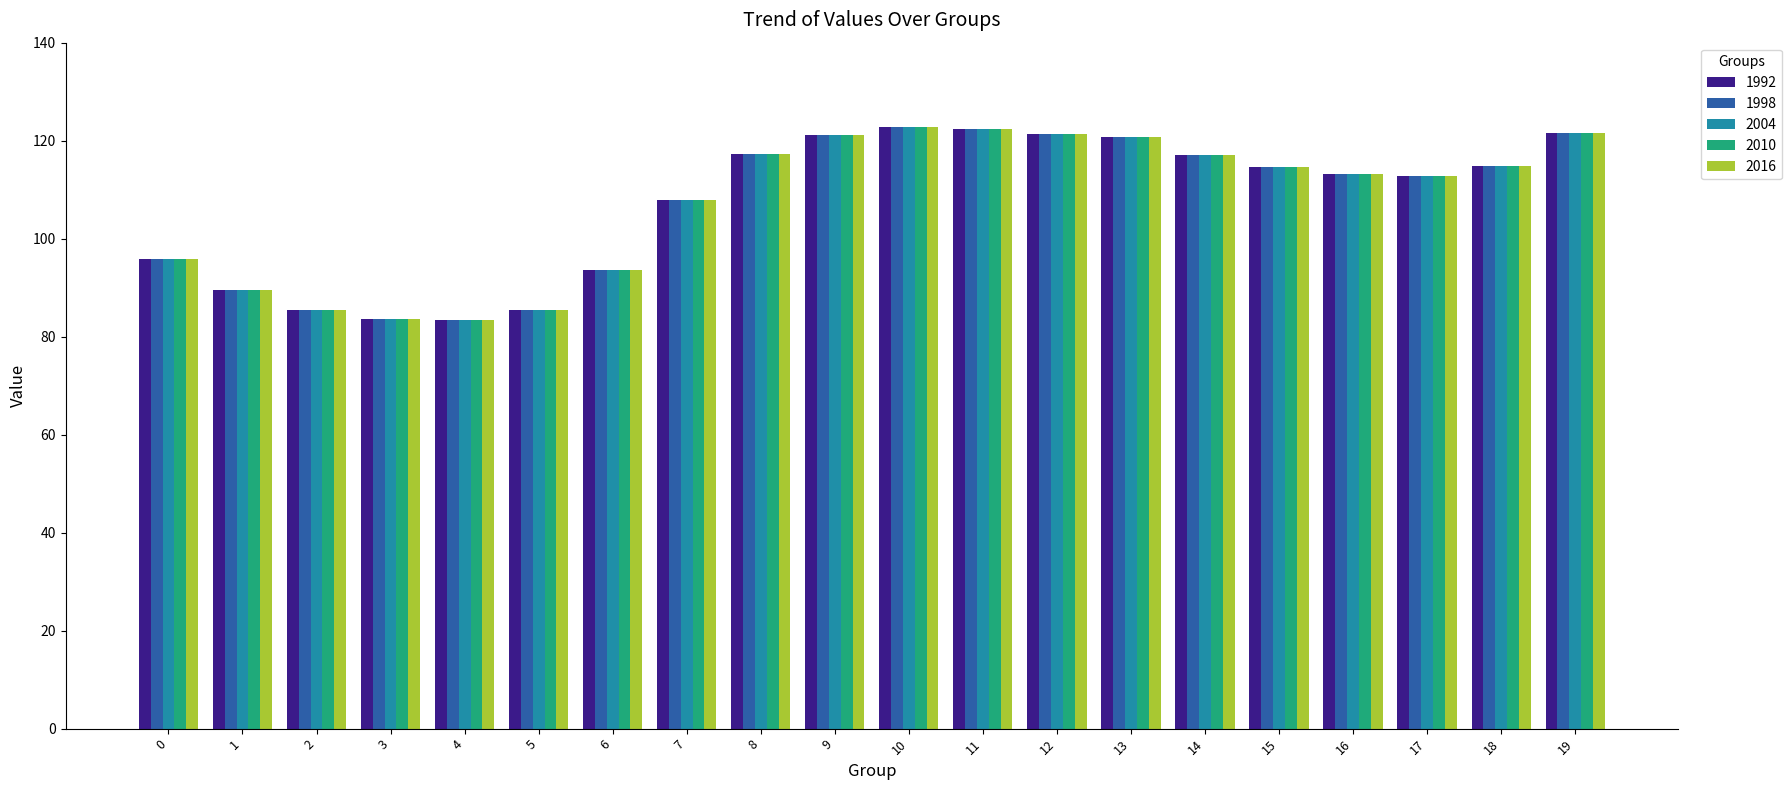

What is the difference between the 1998 values at 16 and 17?

0.5